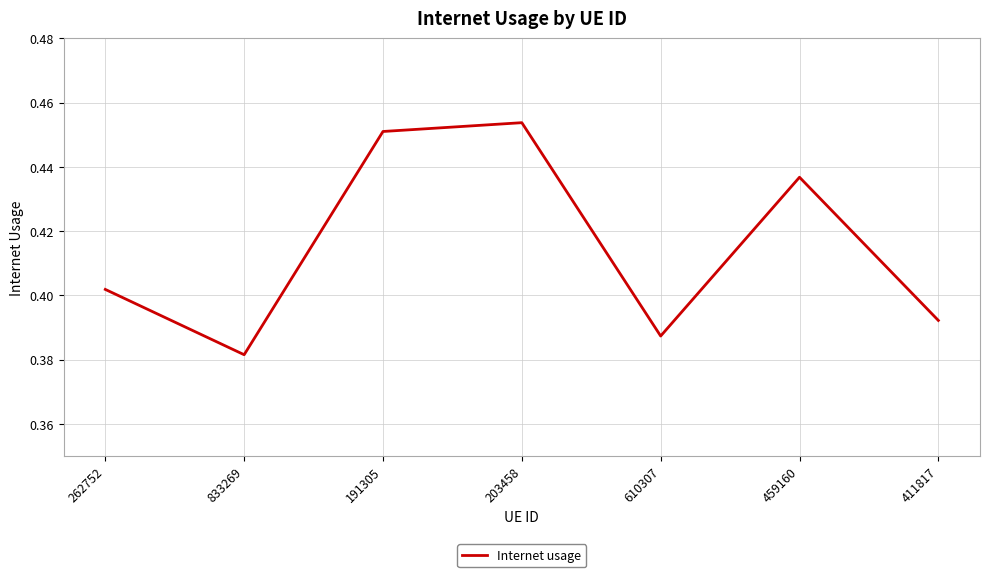

Which has a higher value, 833269 or 191305?

191305